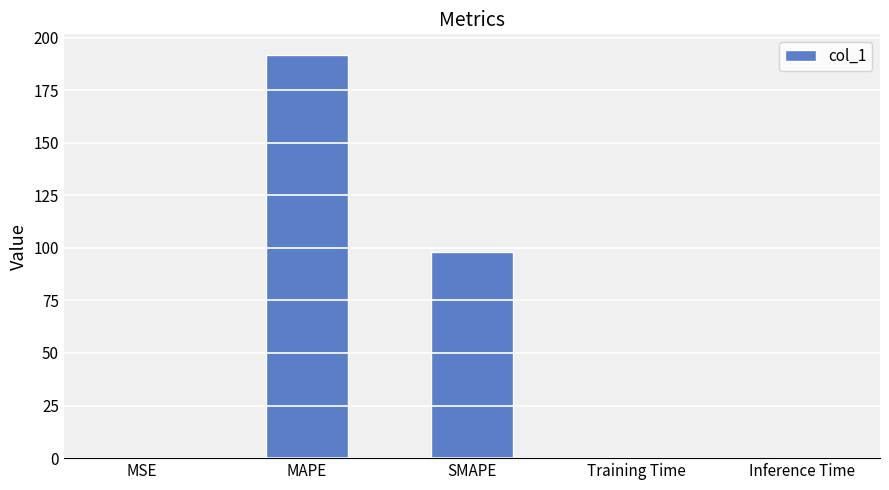

Where is the data nearest to the value 95?

SMAPE